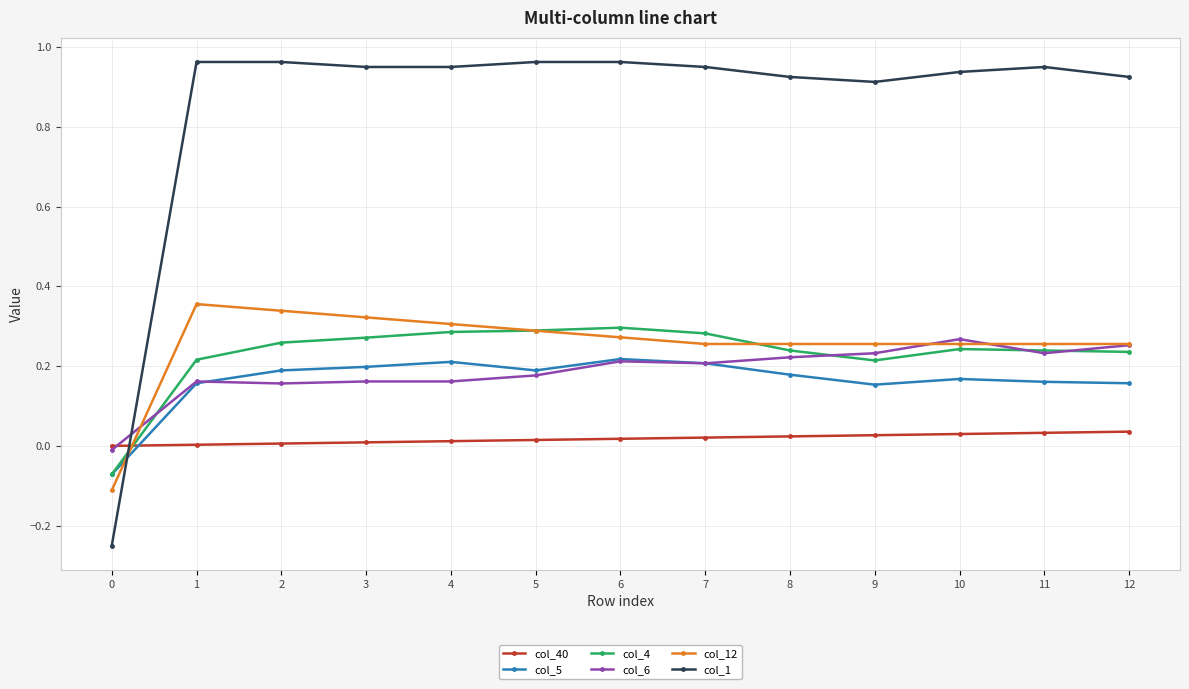

Is it true that col_6 equals 0.2 at 9?

True